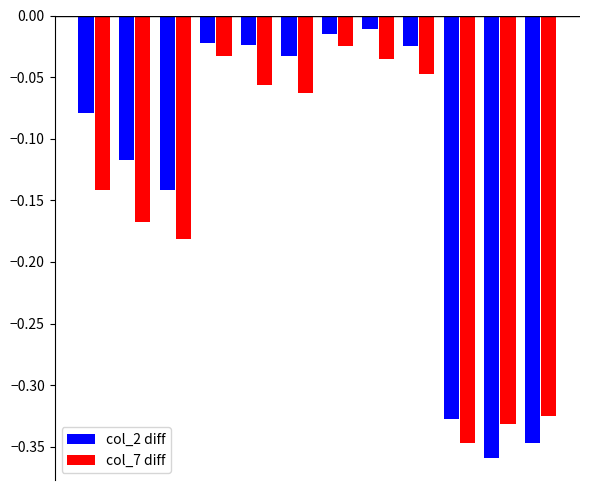

Which series has the largest total across all categories?

col_2 diff